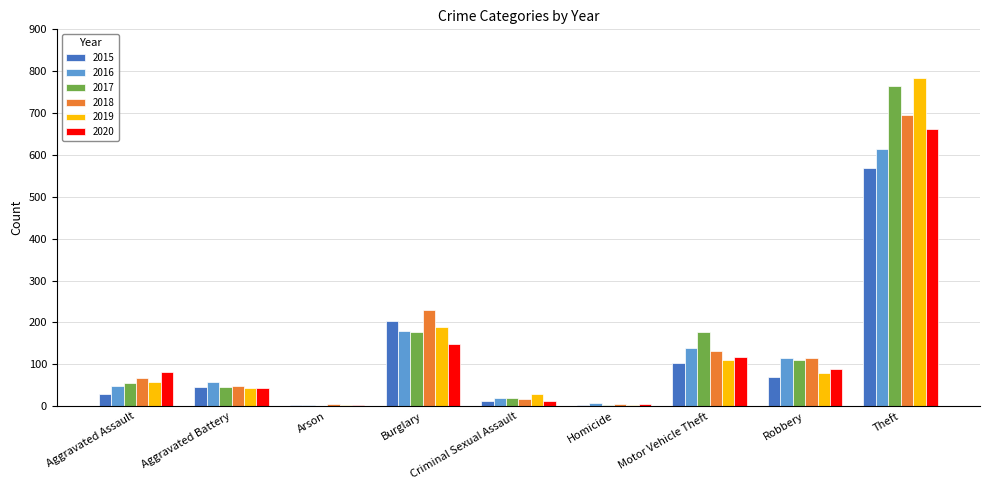

Does the chart contain stacked bars?

No